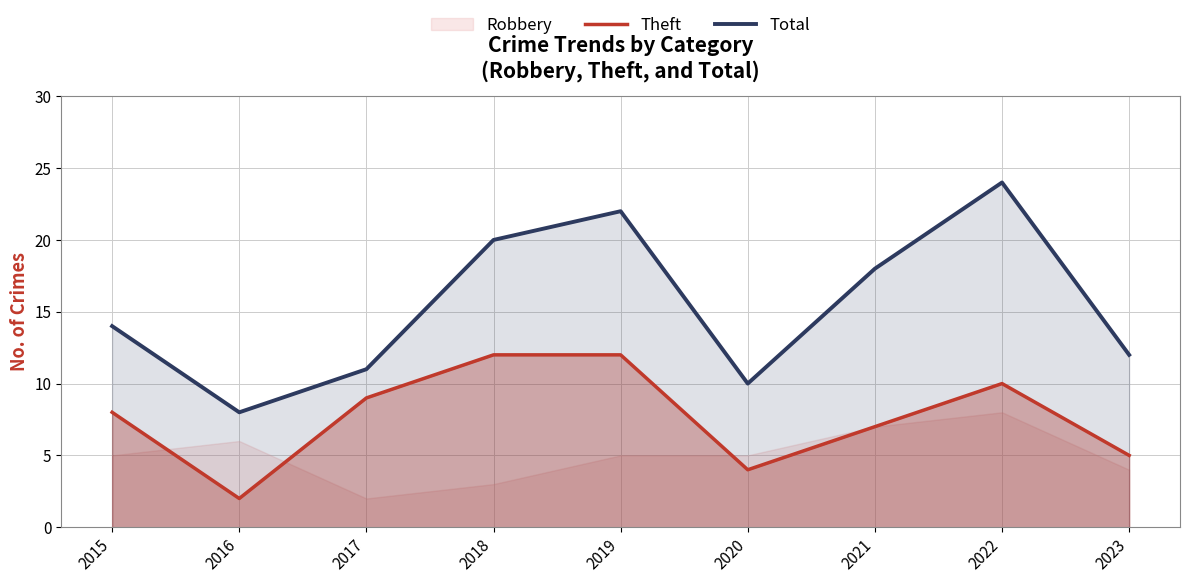

How many interior local peaks does the Theft series have?

1